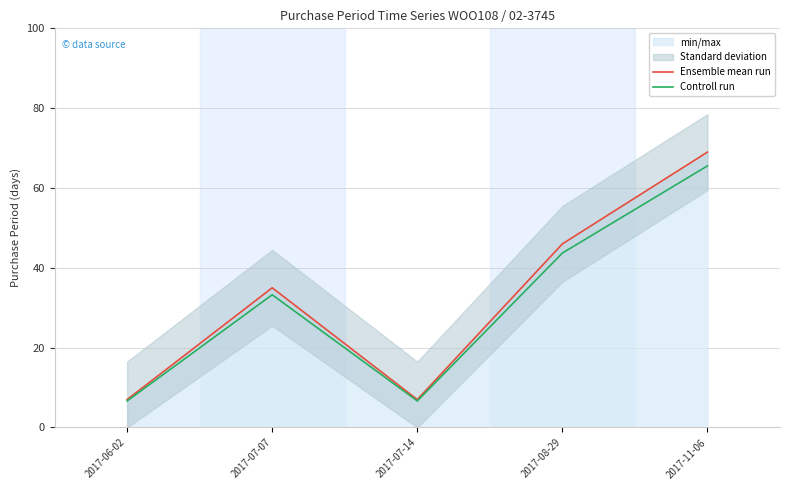

Rank the series by their maximum value, from lowest to highest.

Controll run, Ensemble mean run